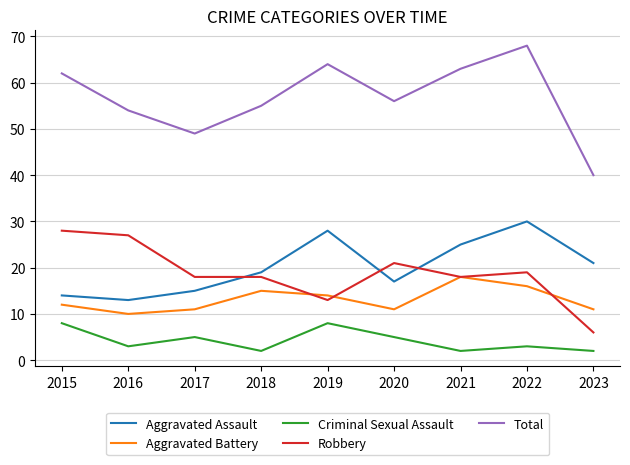

Count the Aggravated Battery values in the range 11 to 15.

6